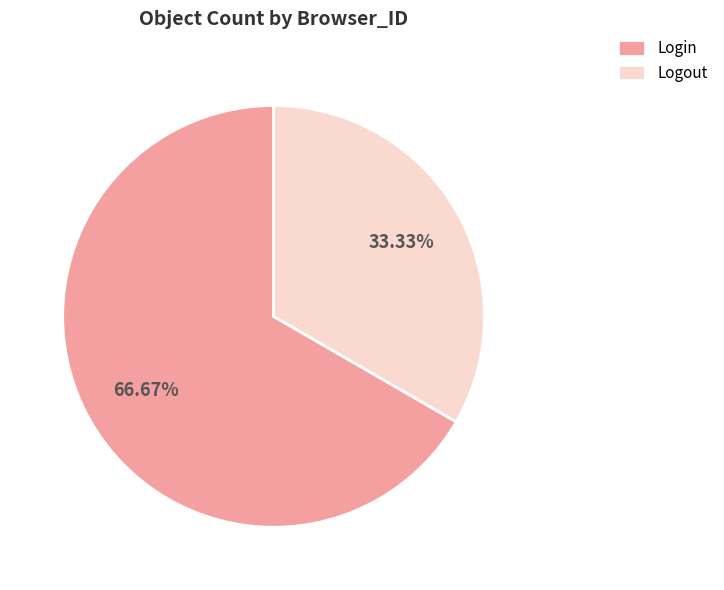

Is it true that Login is 74% of the pie?

False